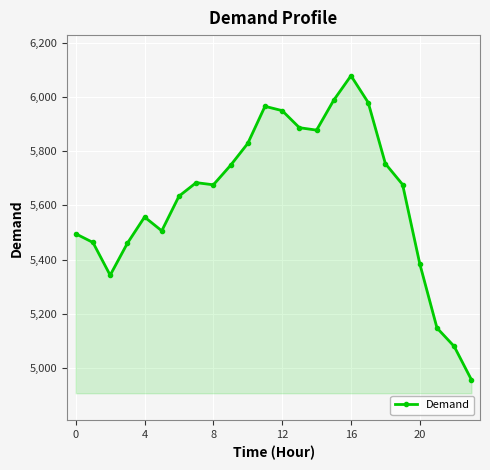

What is the difference between the maximum and minimum values?

1123